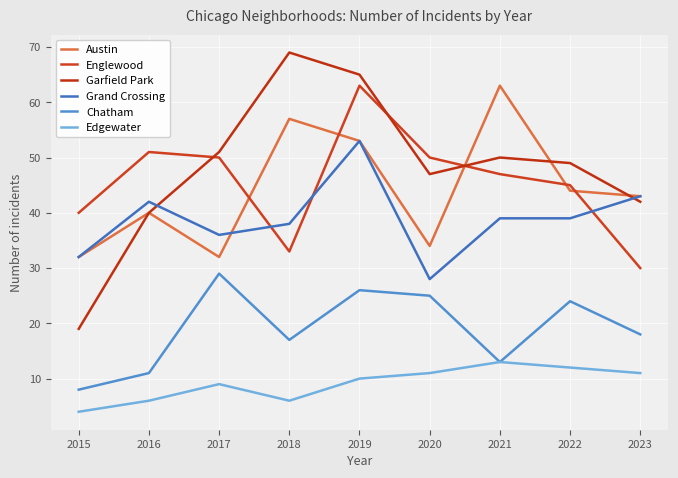

What is the greatest value displayed?

69